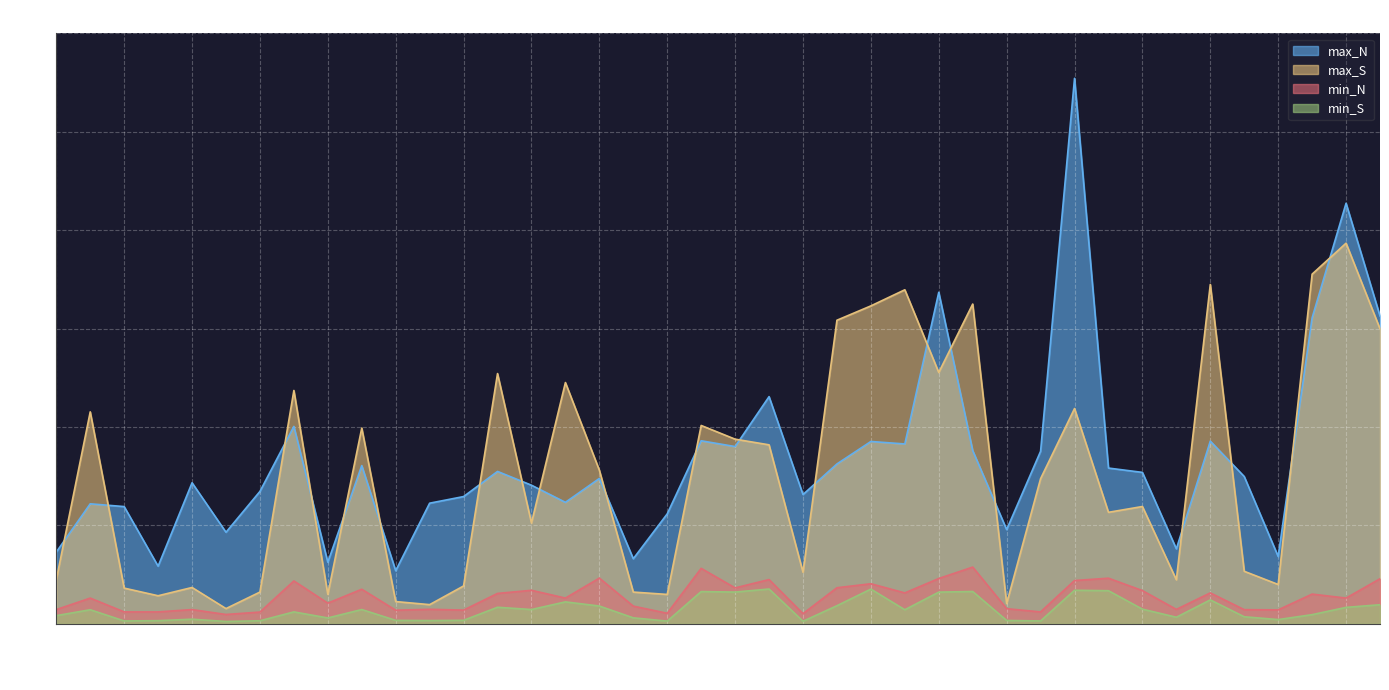

True or false: max_S and max_N intersect in this chart.

True